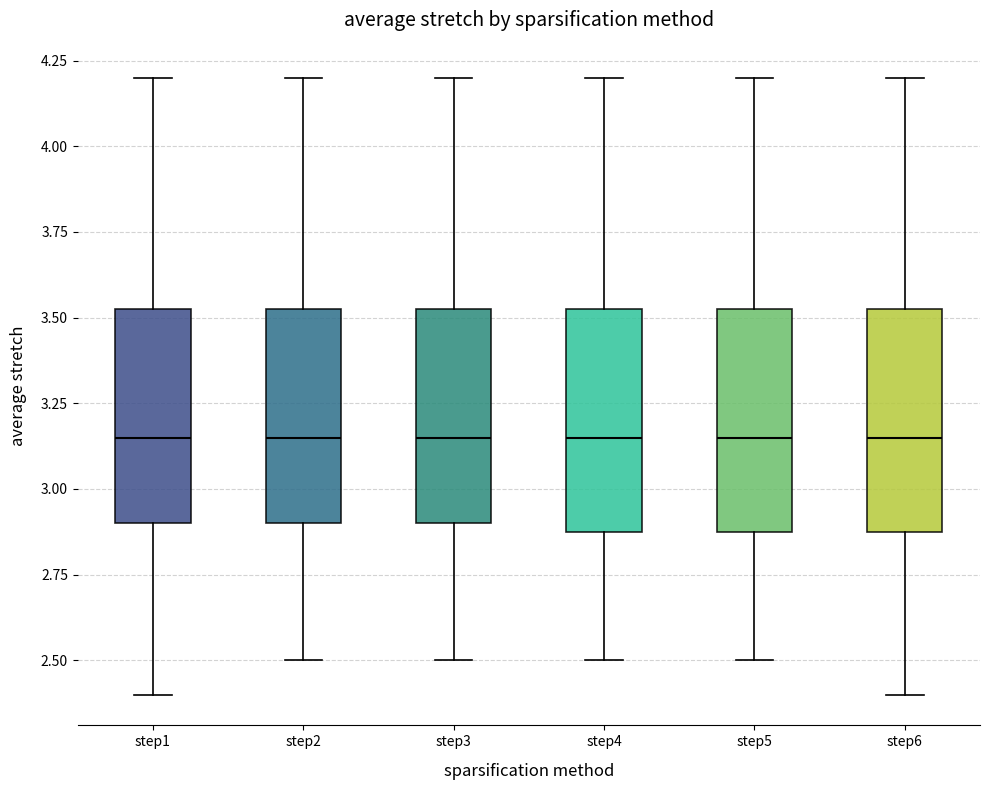

Where does the median line of the box for step1 sit on the y-axis? The values are not printed on the chart, so give them approximately, as read against the axis.

3.15